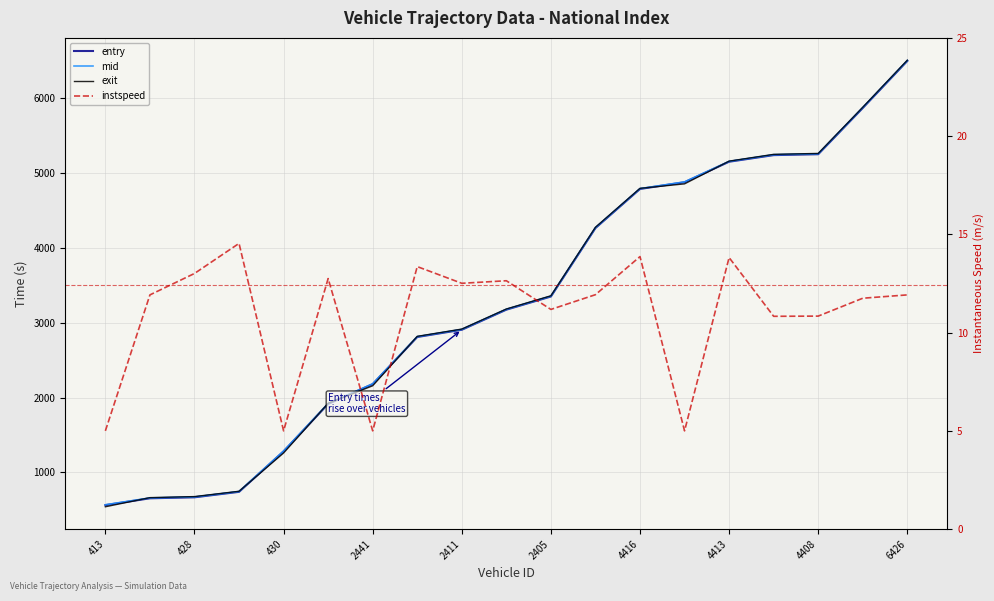

At 4413, list the series in order from smallest to largest.

instspeed, entry, mid, exit